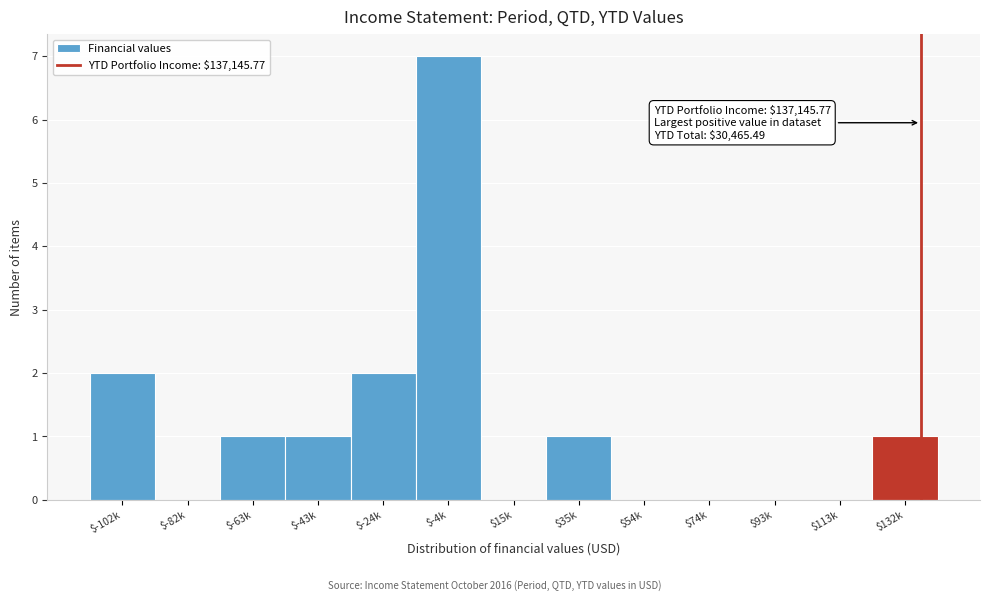

The value at $-43k is 2. True or false?

False